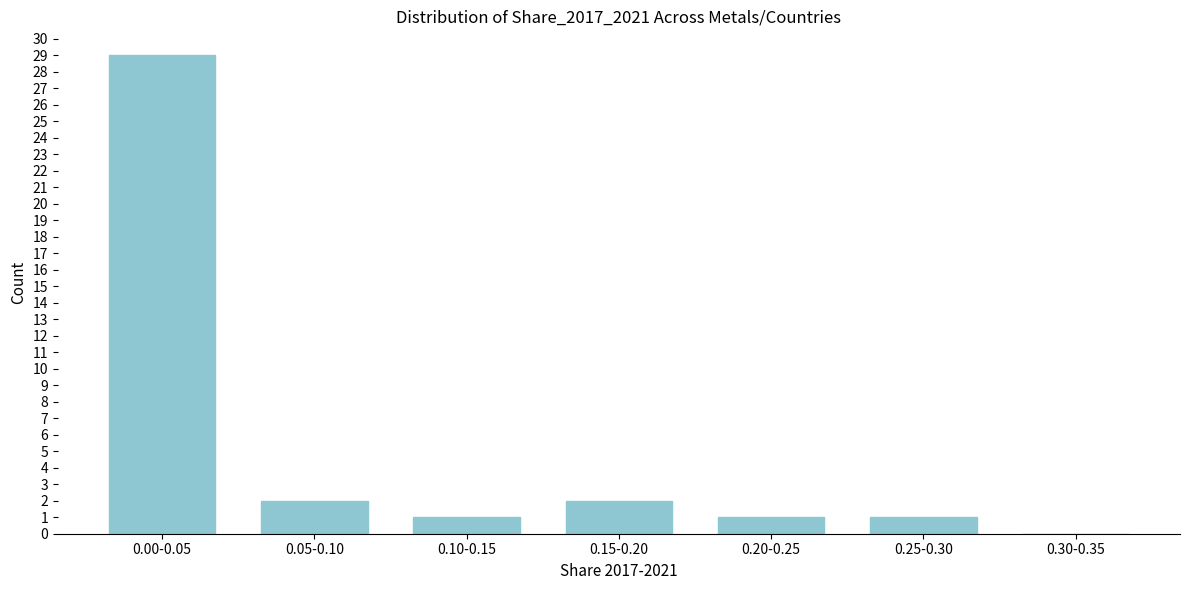

Reading left to right, what are all the values shown in this chart?

0.00-0.05=29	0.05-0.10=2	0.10-0.15=1	0.15-0.20=2	0.20-0.25=1	0.25-0.30=1	0.30-0.35=0